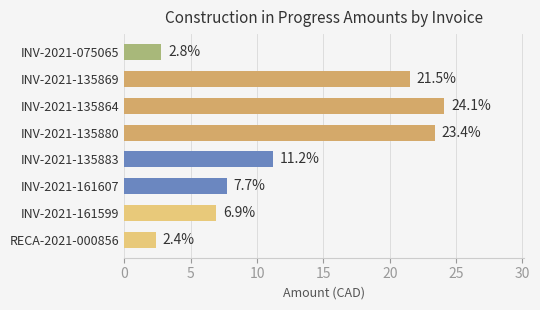

Reading bottom to top, what are all the values shown in this chart?

RECA-2021-000856=2.4	INV-2021-161599=6.9	INV-2021-161607=7.7	INV-2021-135883=11.2	INV-2021-135880=23.4	INV-2021-135864=24.1	INV-2021-135869=21.5	INV-2021-075065=2.8